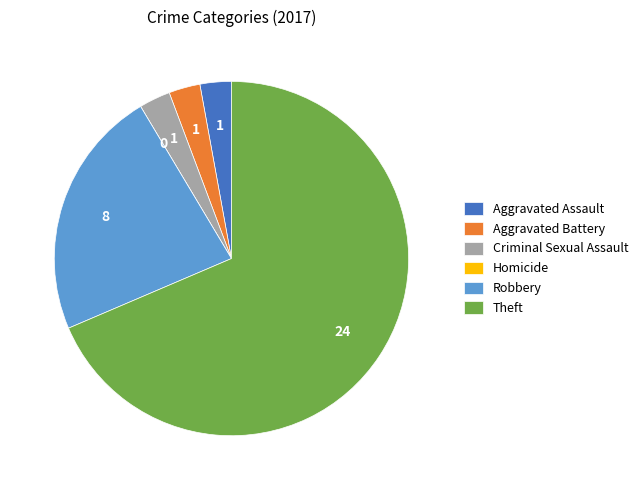

Which slice represents more than half of the pie?

Theft